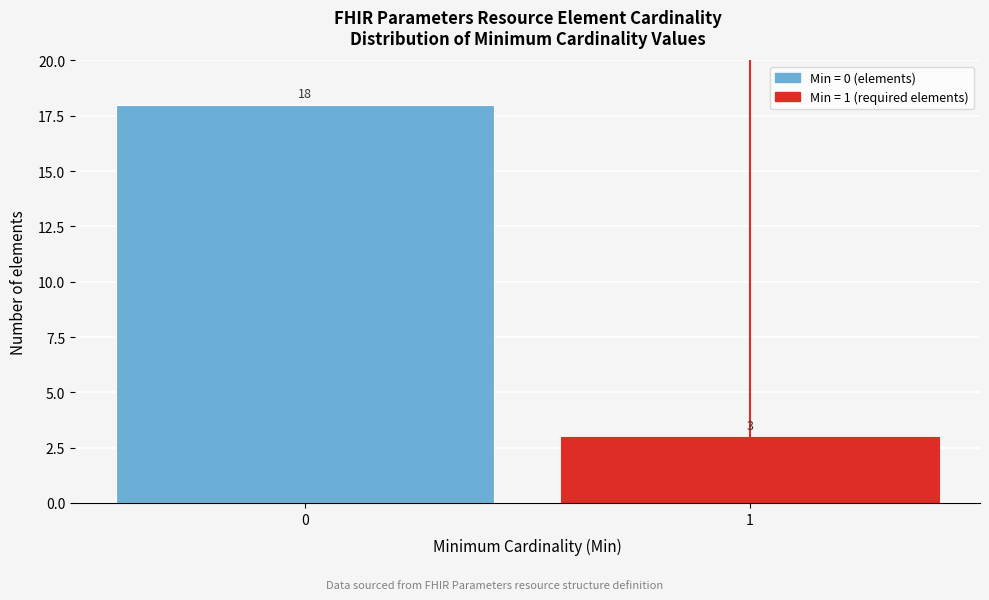

Reading left to right, list all the values displayed in this chart.

18	3